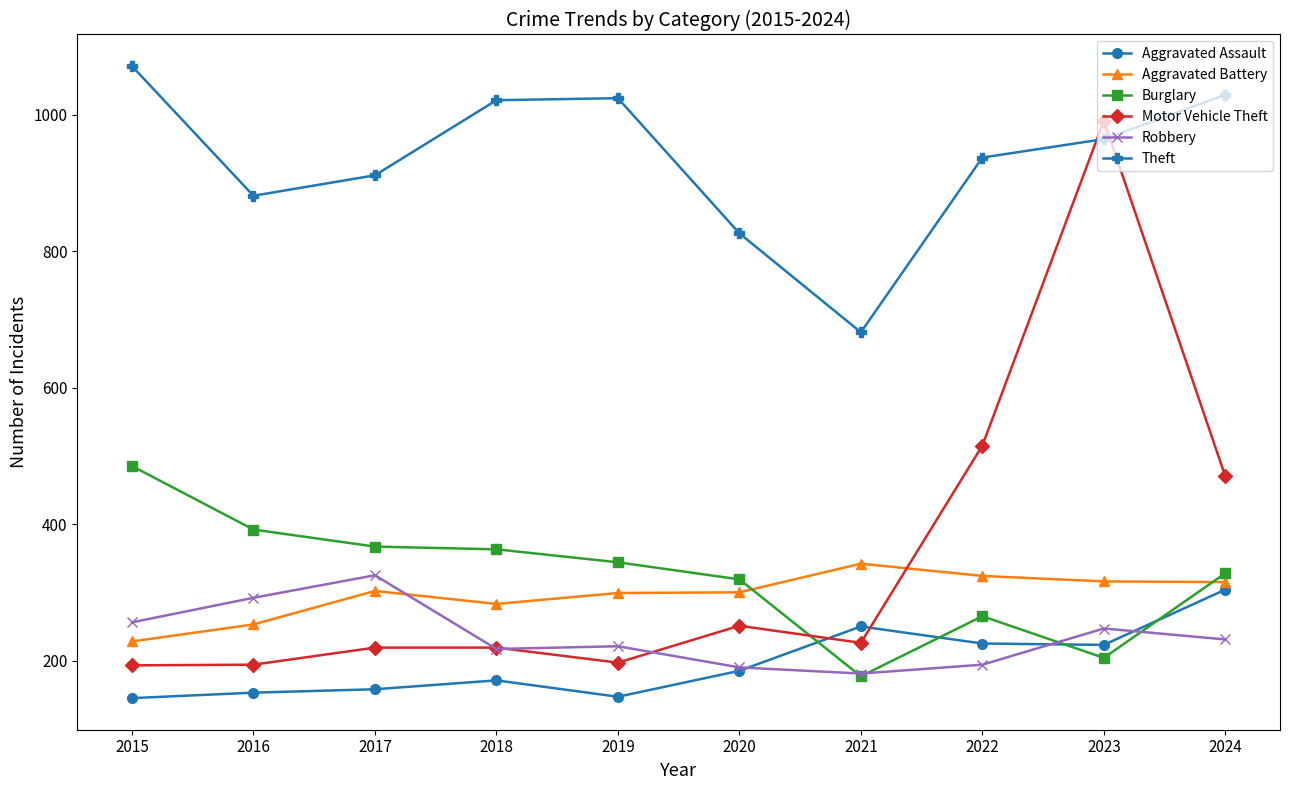

True or false: Theft and Aggravated Assault cross at least once.

False